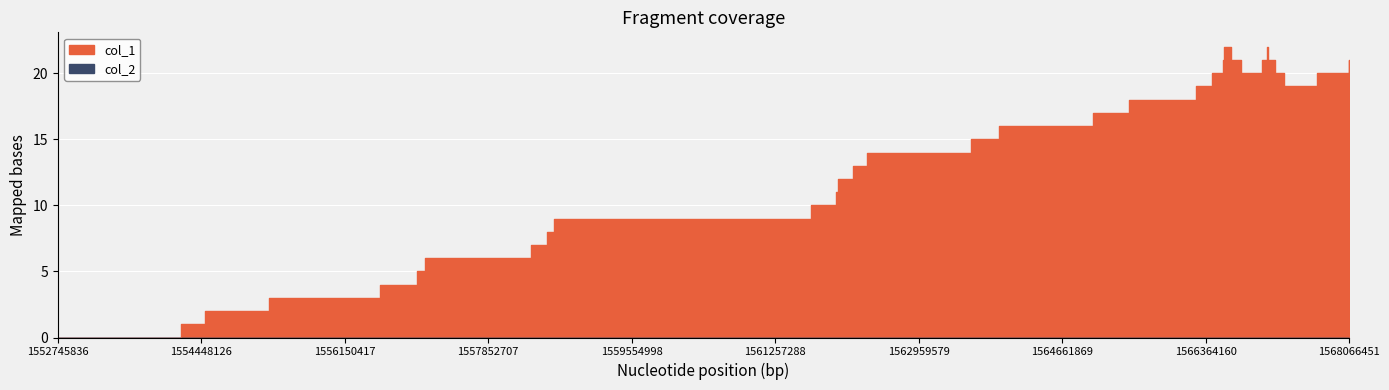

Rank the categories by value from highest to lowest.

1566576041, 1567098043, 1566572443, 1566662448, 1567029644, 1567101644, 1568066451, 1566442842, 1566788448, 1567184444, 1567684845, 1566255642, 1567288845, 1565460043, 1565028054, 1563915648, 1563577244, 1562346046, 1562184051, 1561996846, 1561978842, 1561680045, 1558634445, 1558555246, 1558359764, 1557100847, 1557010840, 1556564440, 1555257645, 1554490845, 1554210040, 1552745836